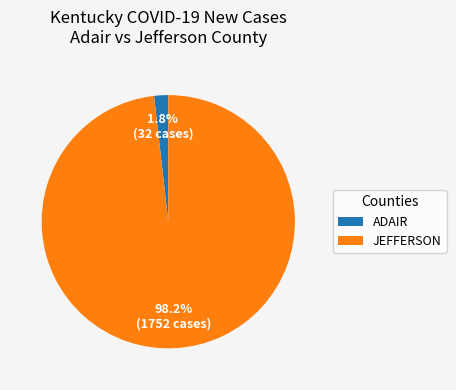

Do ADAIR and JEFFERSON together represent more than half of the pie?

Yes